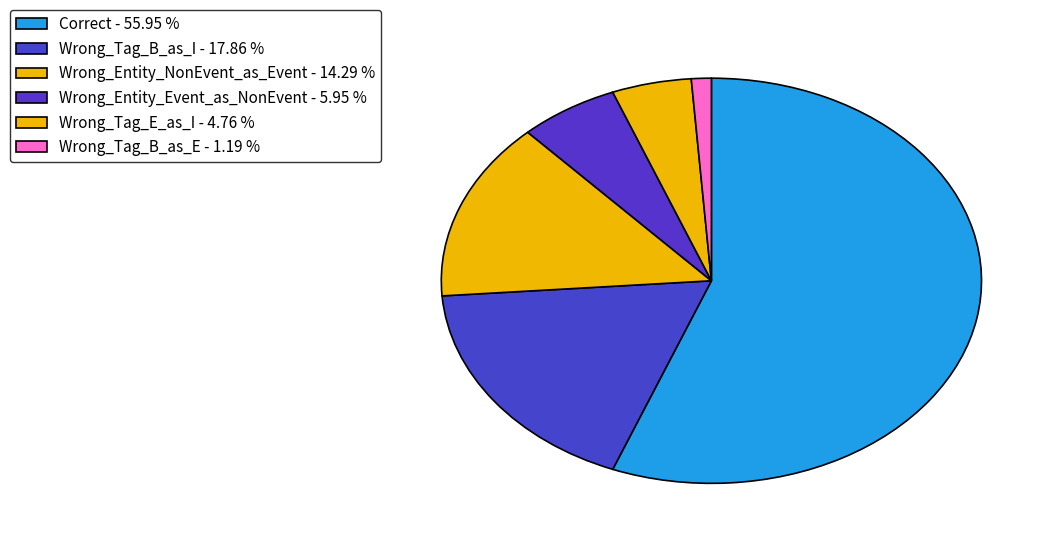

What is the largest slice in the pie chart?

Correct